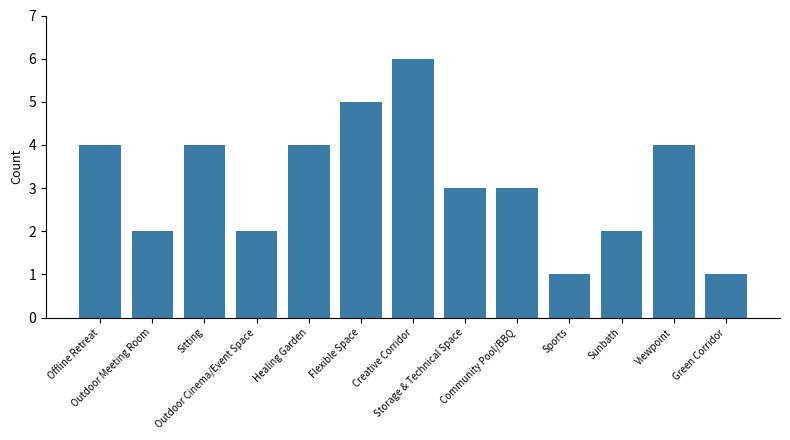

What is the label of the 4th bar from the right?

Sports